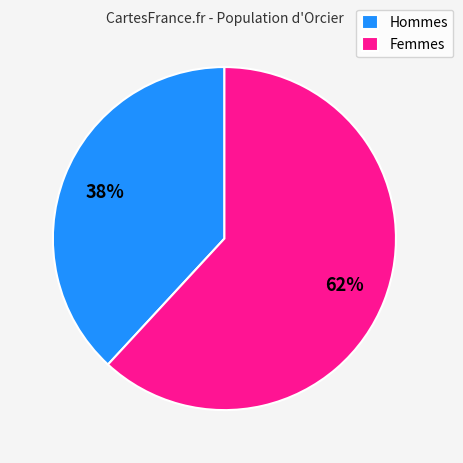

Is the sum of Hommes and Femmes greater than half?

Yes